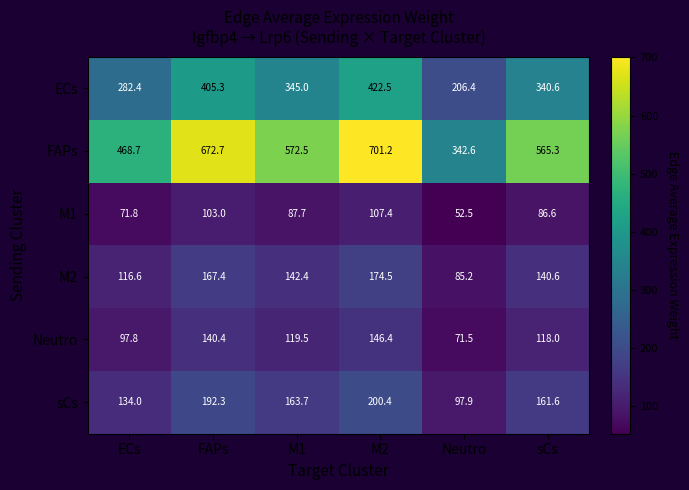

What is the difference between the second highest and minimum values in the M1 series?

50.5